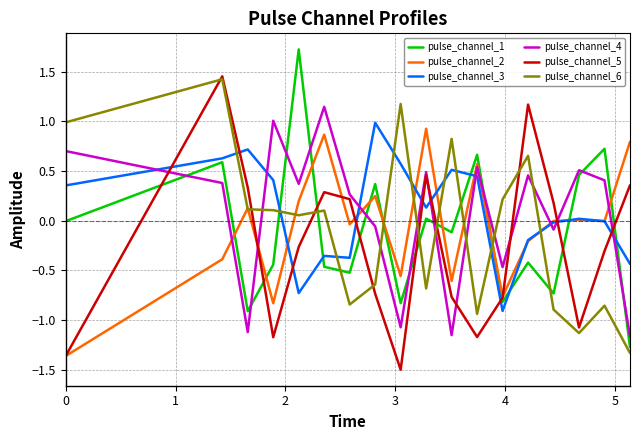

Which series has the largest total across all categories?

pulse_channel_3